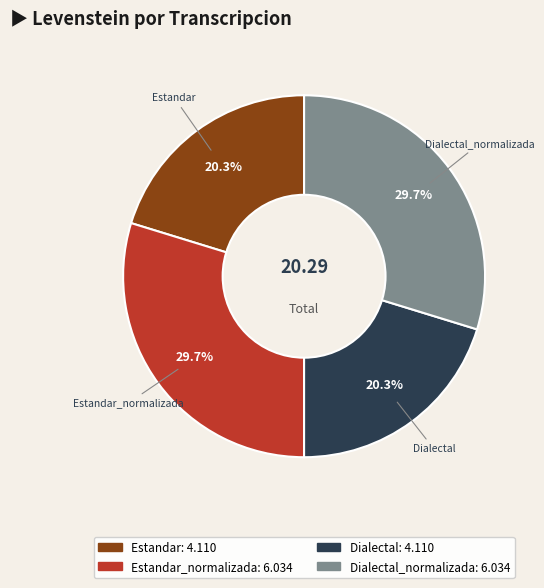

Does any single category account for the majority?

No